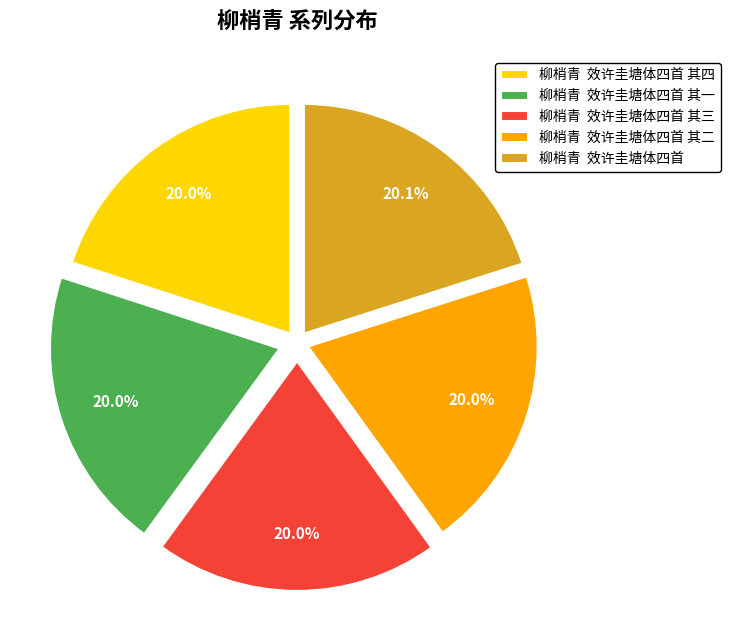

What is the total percentage of 柳梢青 效许圭塘体四首 其三 and 柳梢青 效许圭塘体四首 其一?

40.0%